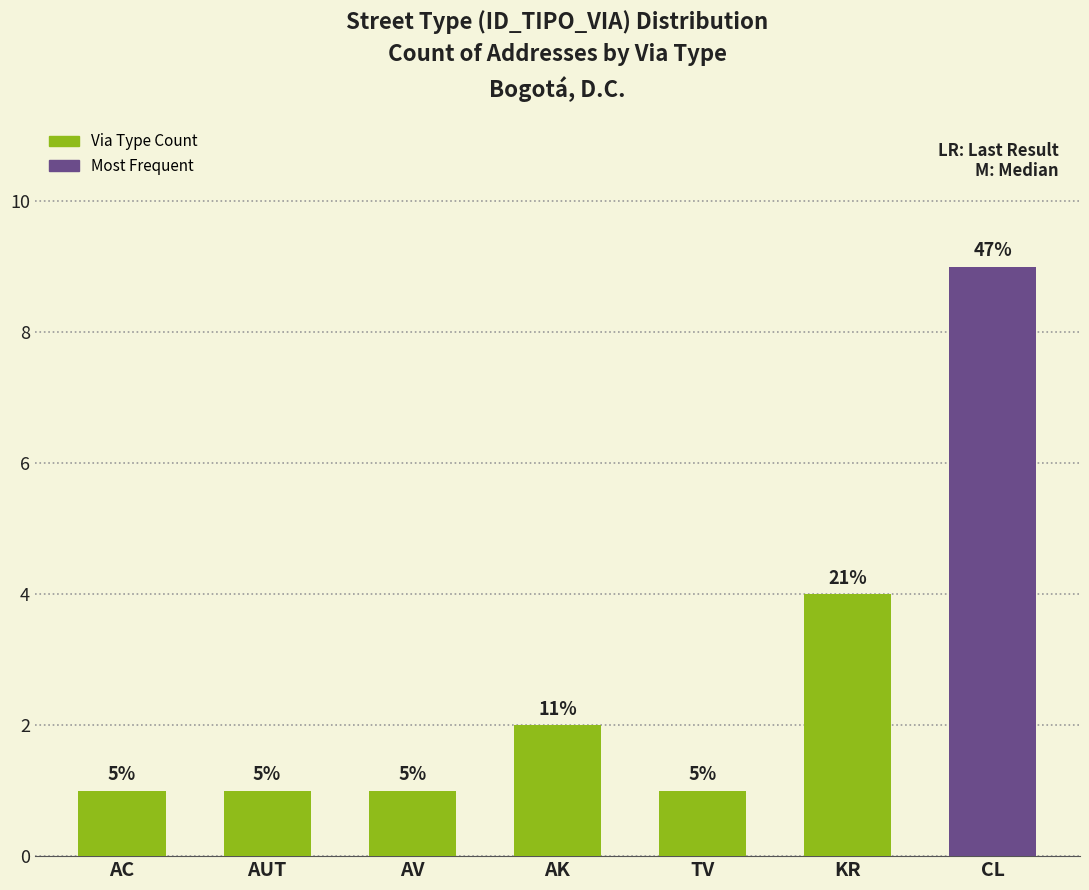

Are the bars horizontal?

No